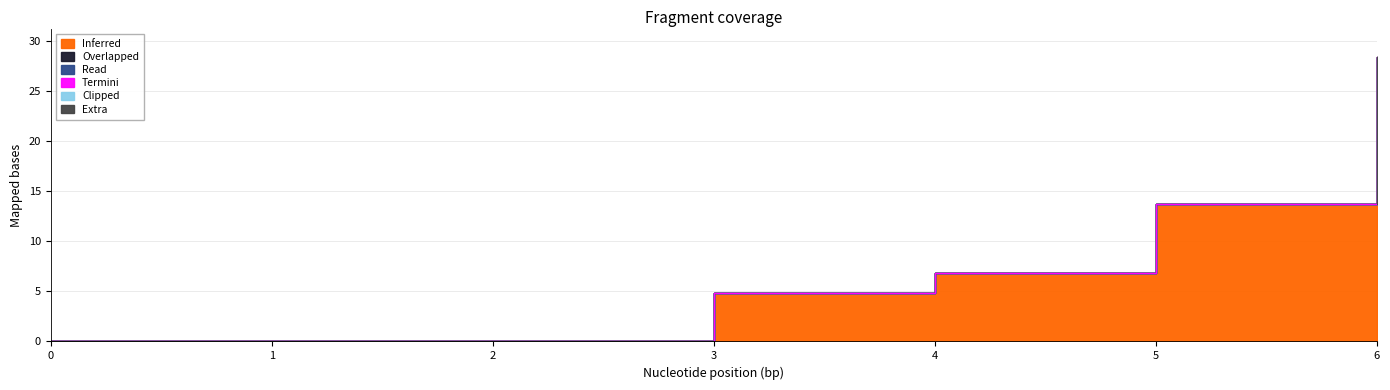

True or false: 4 and 5 cross at least once.

False